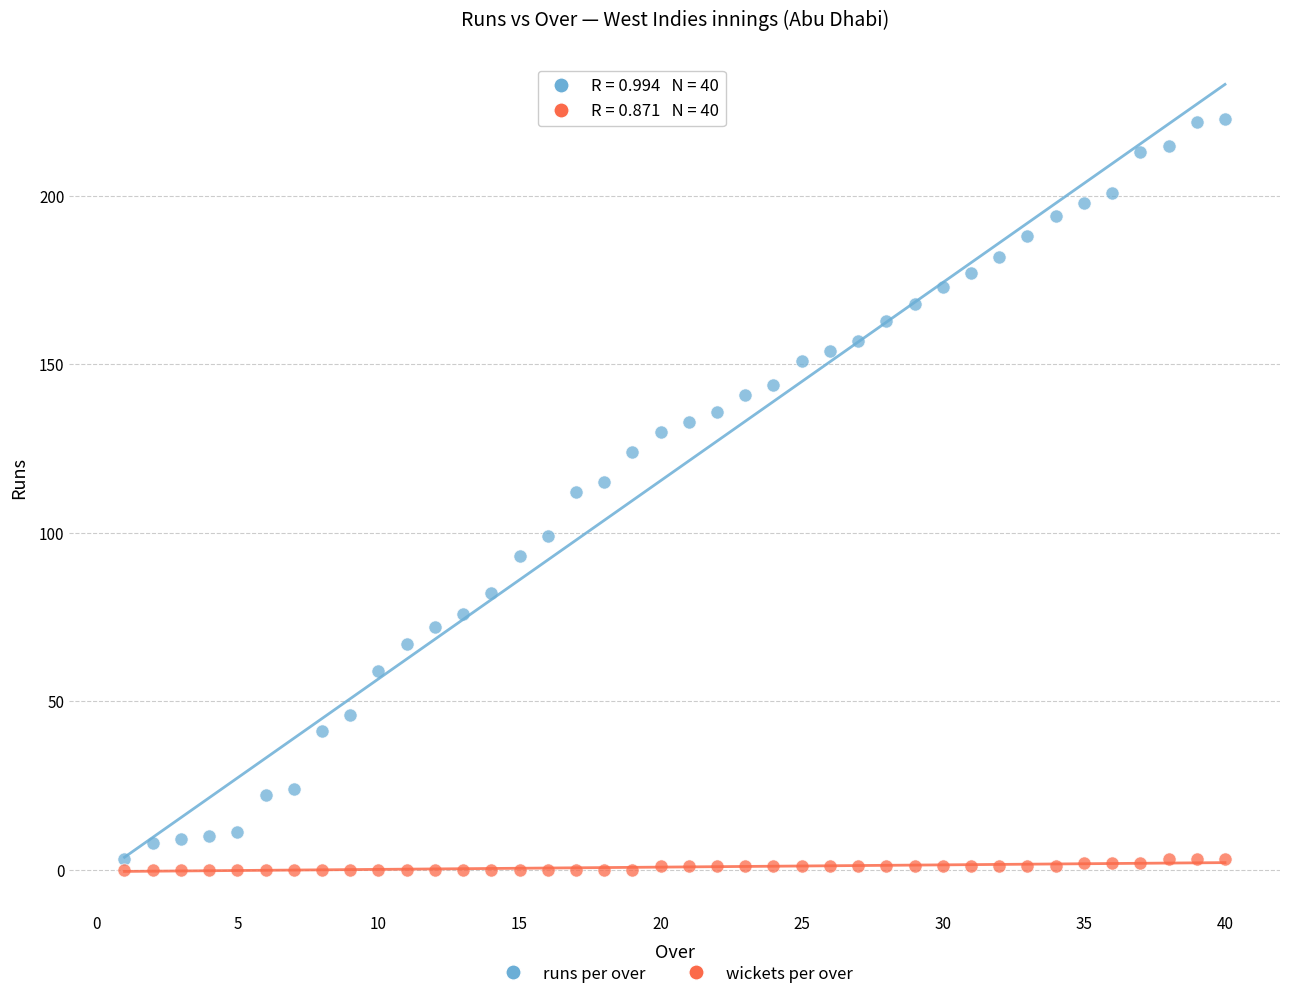

Which series has the widest spread of Y values?

runs per over